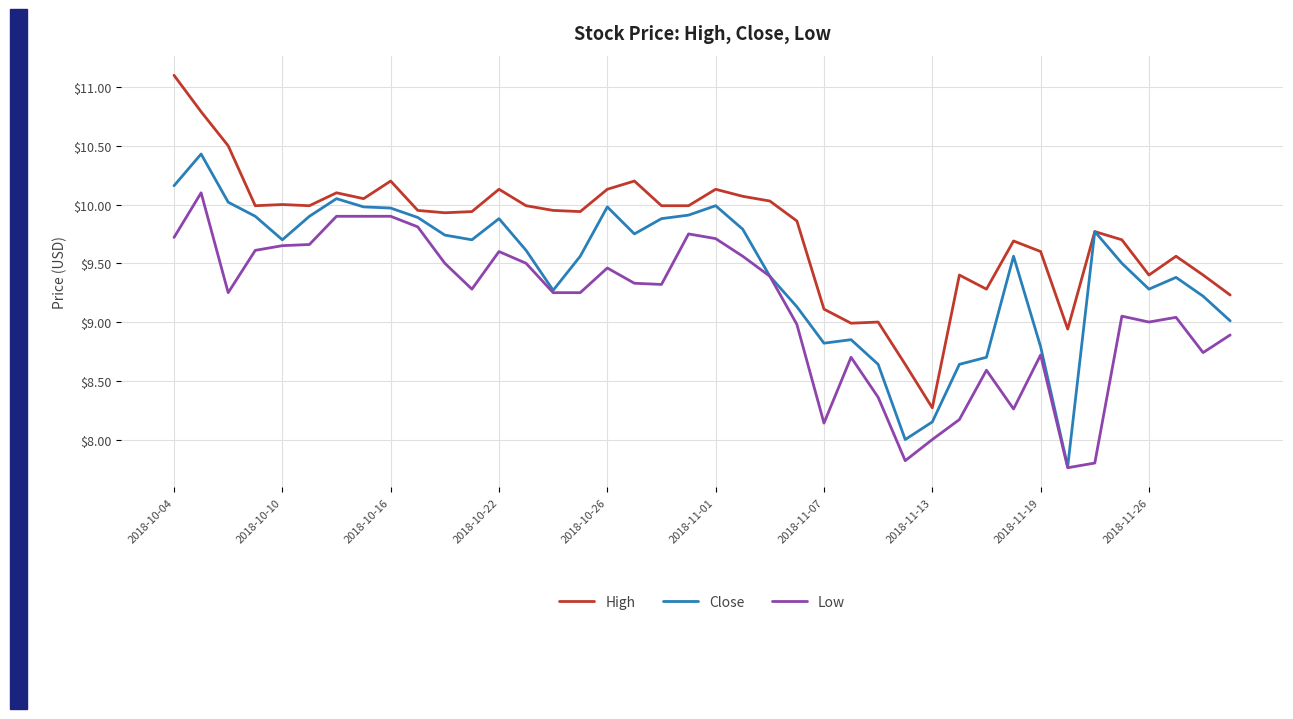

True or false: High and Low cross at least once.

False